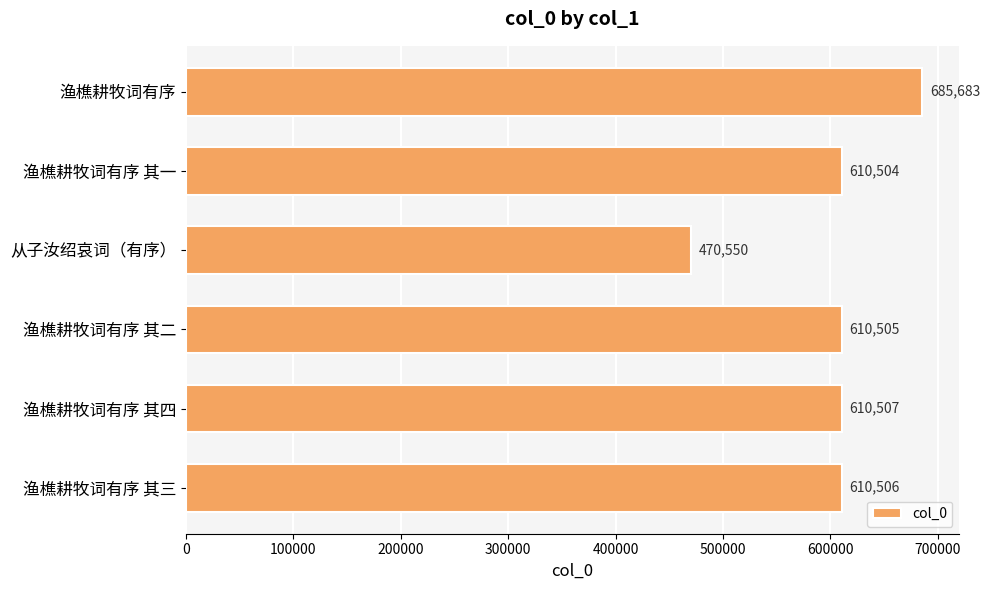

Reading top to bottom, what are all the values shown in this chart?

渔樵耕牧词有序=685683	渔樵耕牧词有序 其一=610504	从子汝绍哀词（有序）=470550	渔樵耕牧词有序 其二=610505	渔樵耕牧词有序 其四=610507	渔樵耕牧词有序 其三=610506